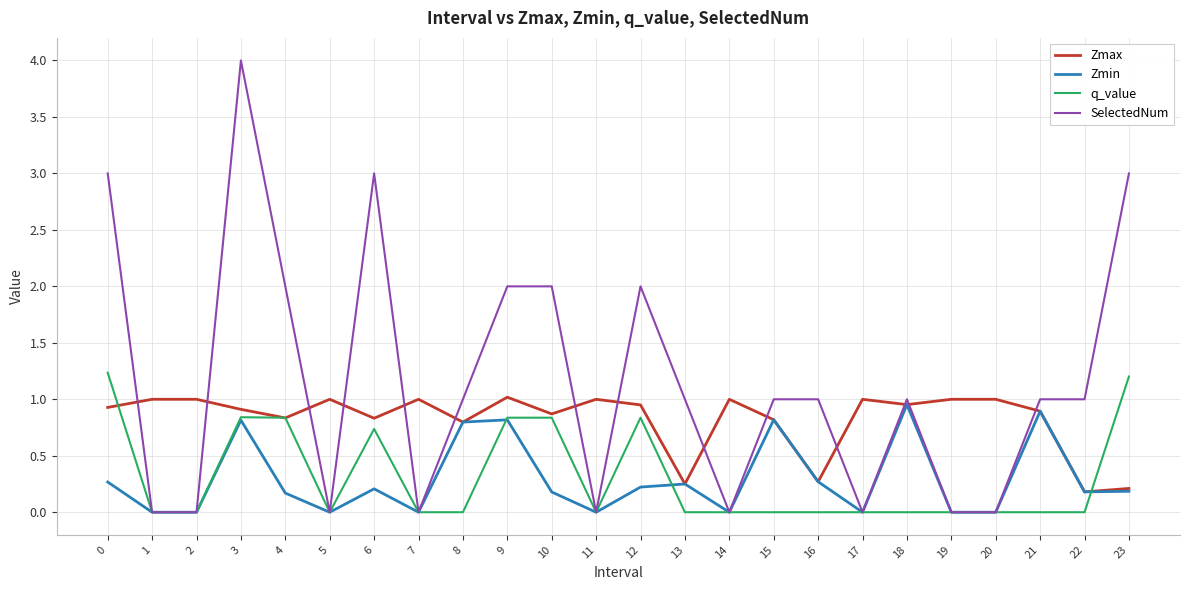

Between 3 and 20, which series saw the biggest shift?

SelectedNum